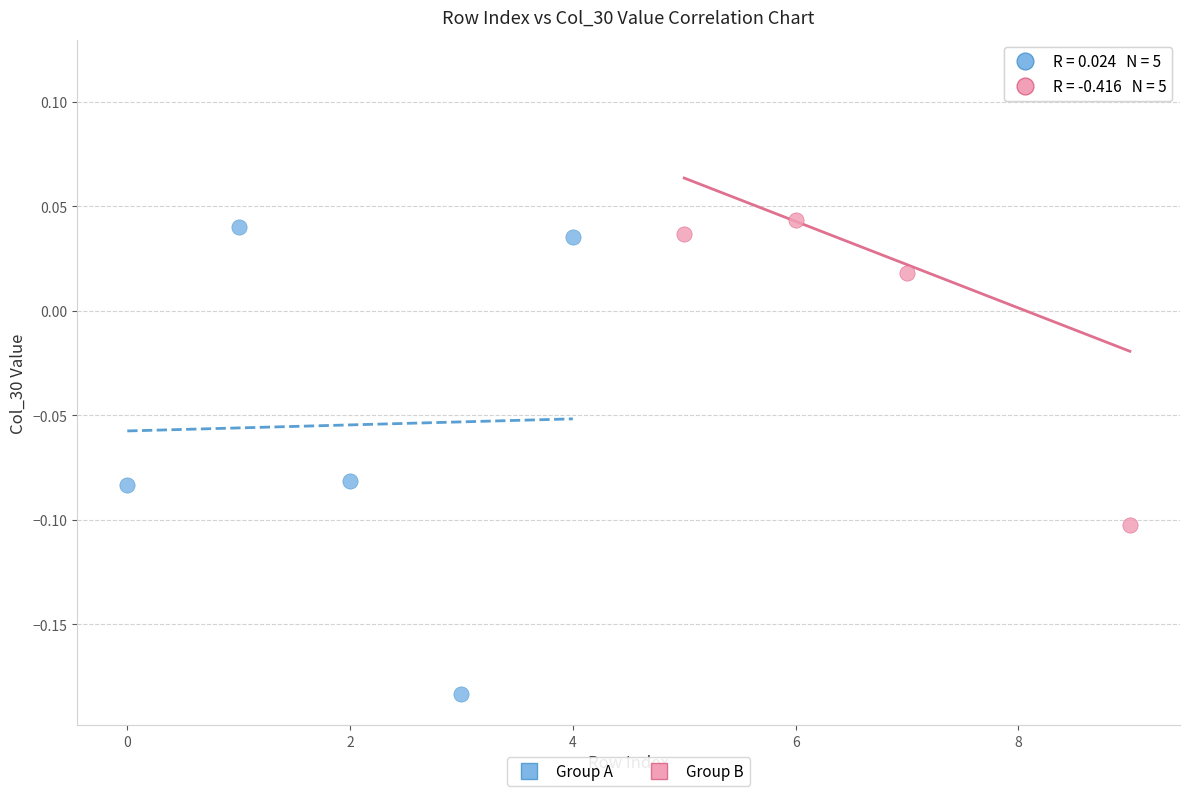

What are all the series names shown in the legend?

Group A, Group B